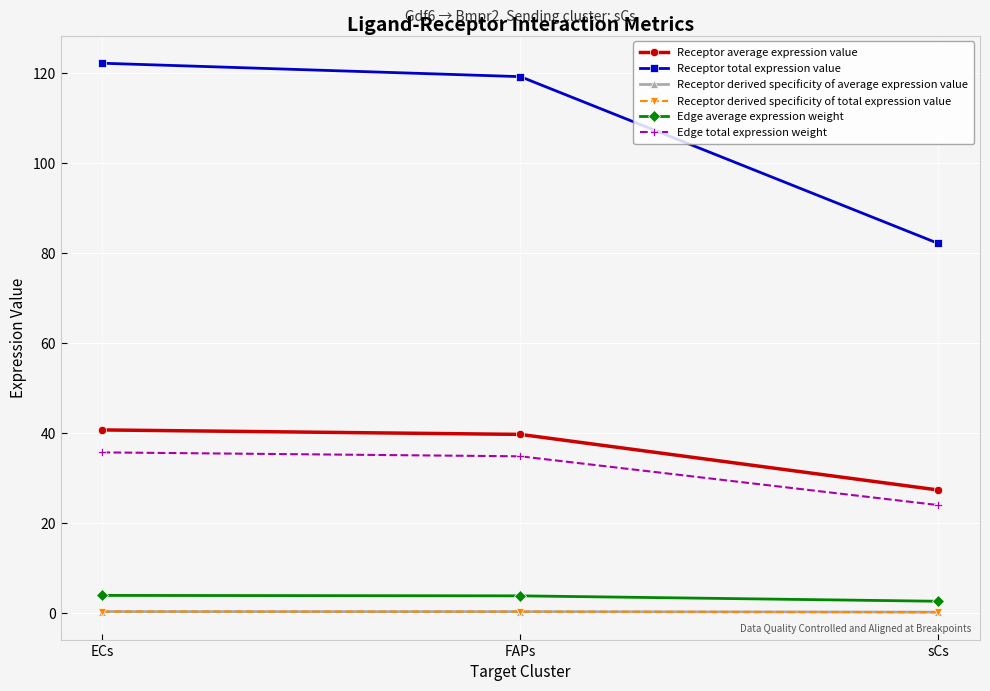

At which label does Receptor average expression value first exceed 39?

ECs